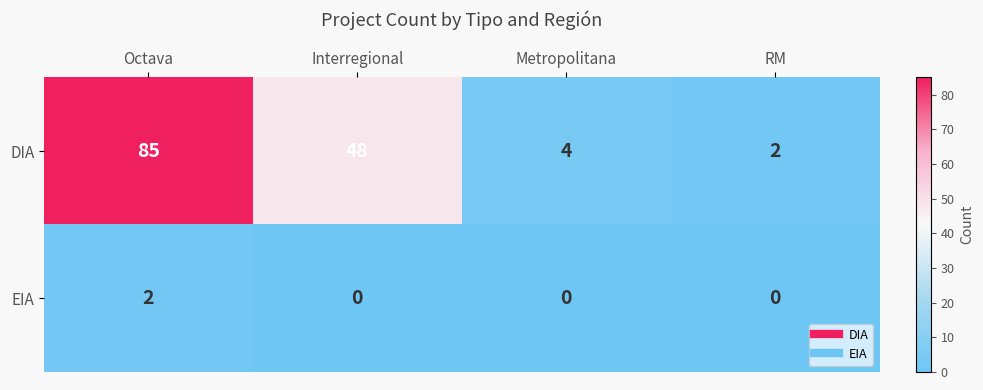

What is the maximum value for DIA?

85